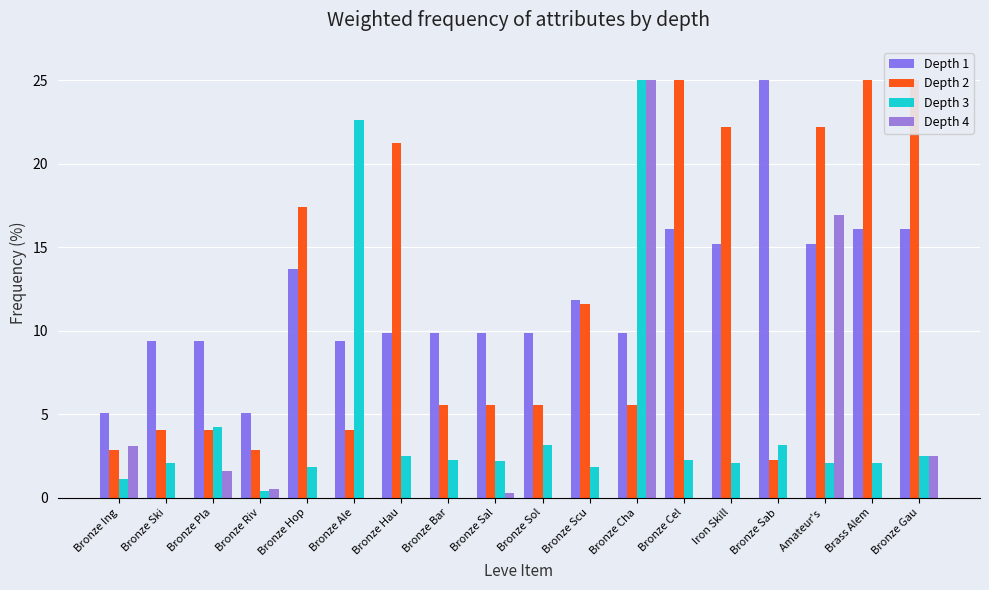

What is the difference between the Leve Gil values at Bronze Bar and Brass Alem?

19.4